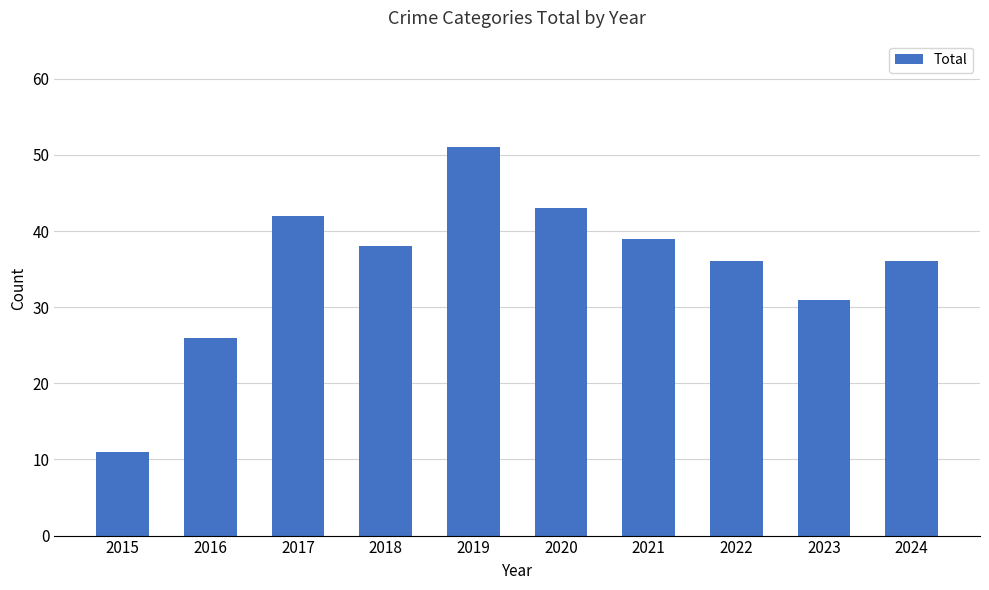

Approximately how many times larger is the value at 2019 compared to 2017?

1.2